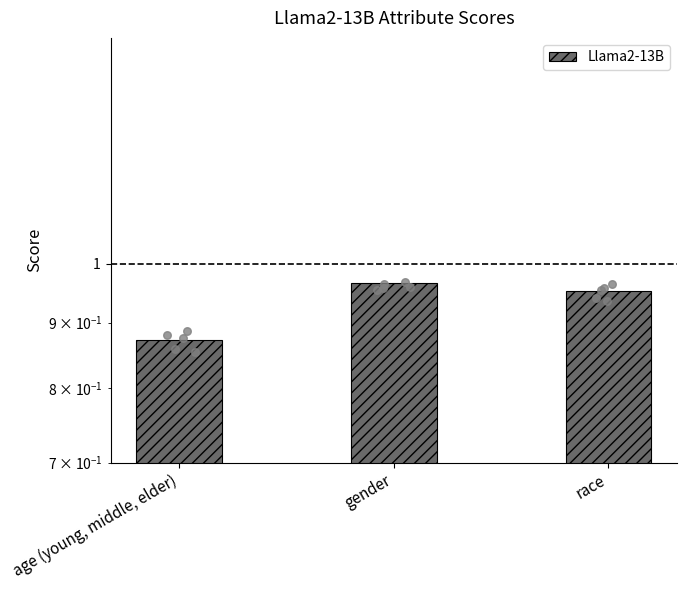

Which has a higher value, race or gender?

gender